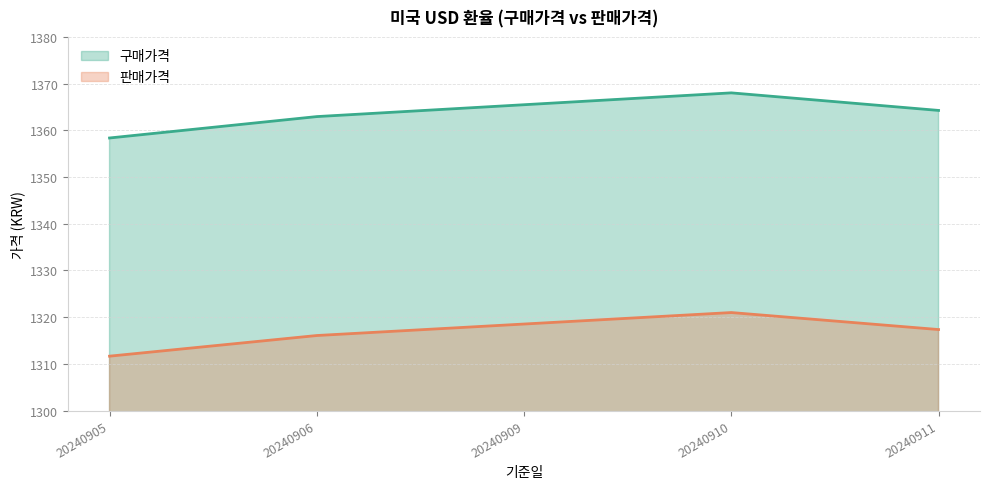

How many data points does each series have?

5